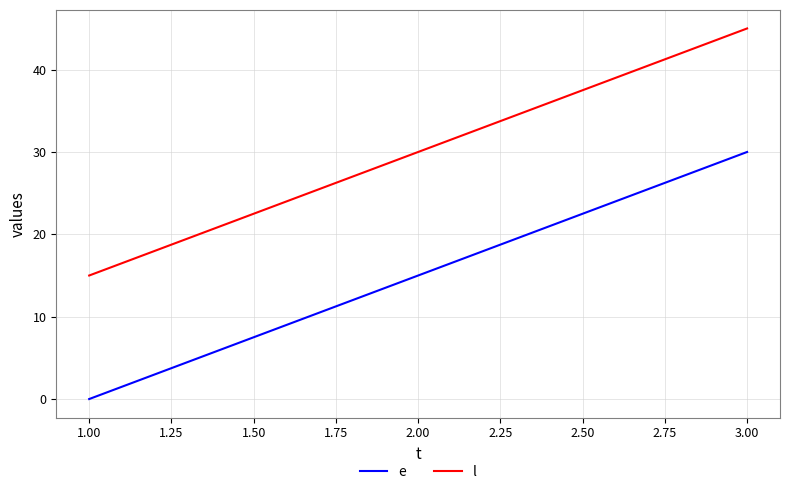

Which series has the largest total across all categories?

l